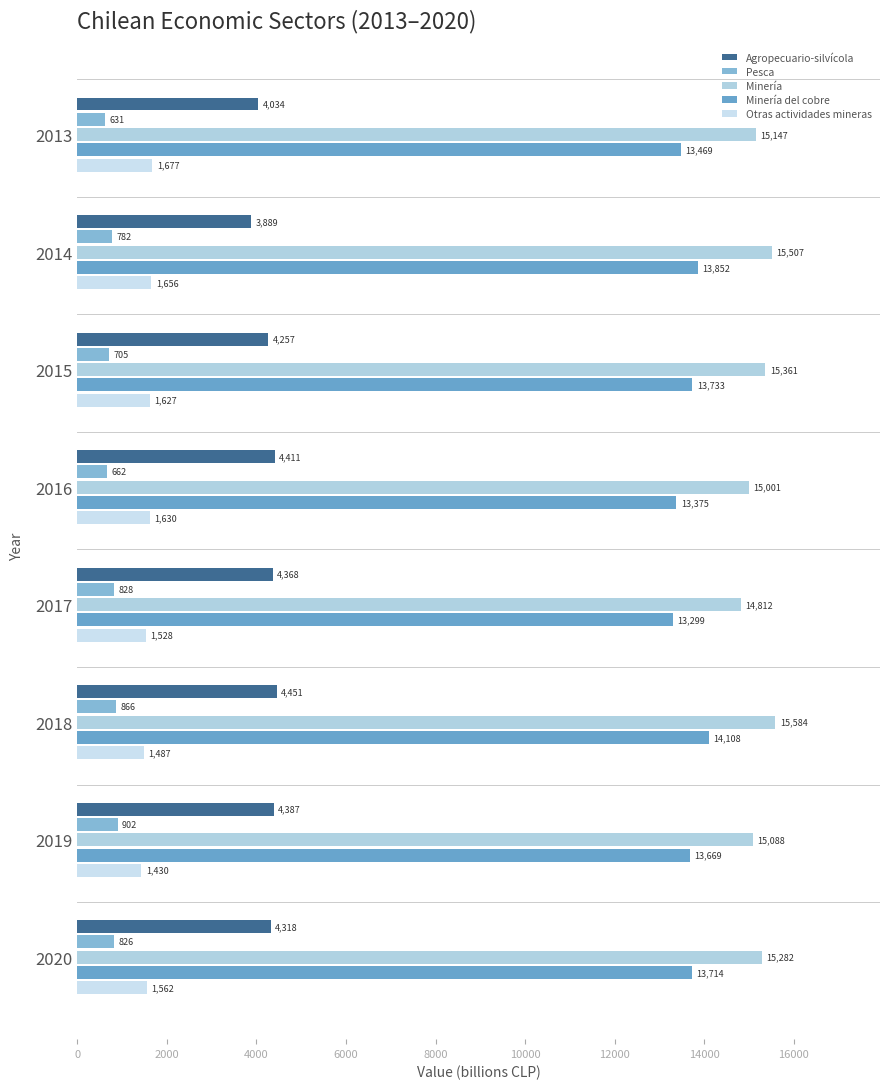

Count the number of data series in this chart.

5